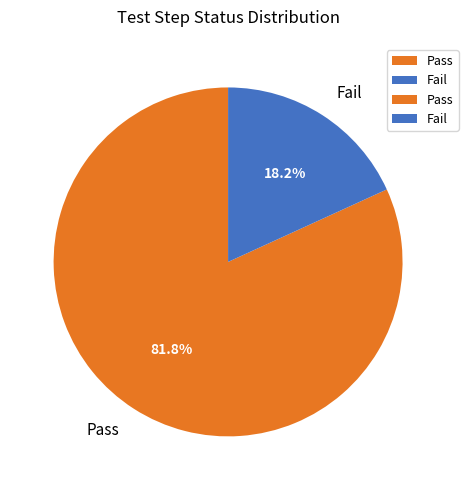

Combined, what portion of the pie is Fail and Pass?

100.0%